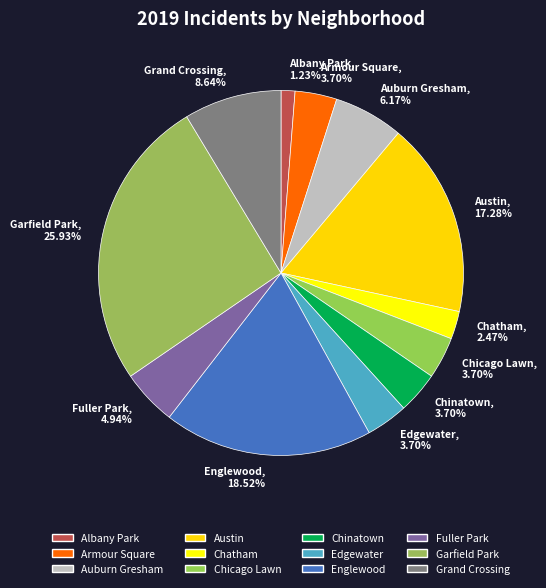

What portion of the pie excludes Albany Park?

98.8%